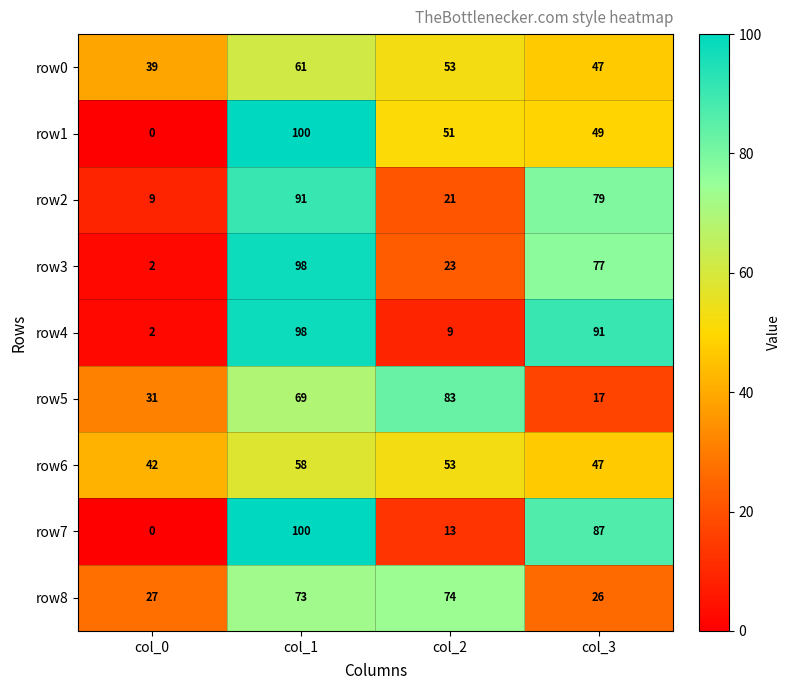

What is the difference between the row7 values at col_1 and col_3?

13